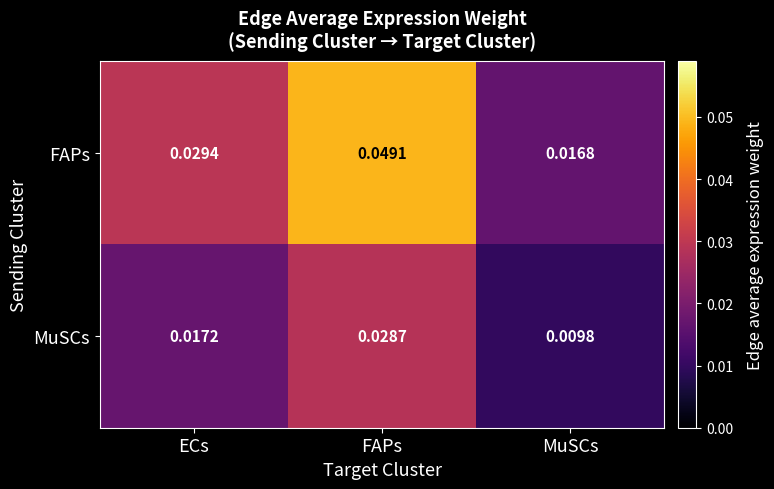

Which series has the largest total across all categories?

FAPs